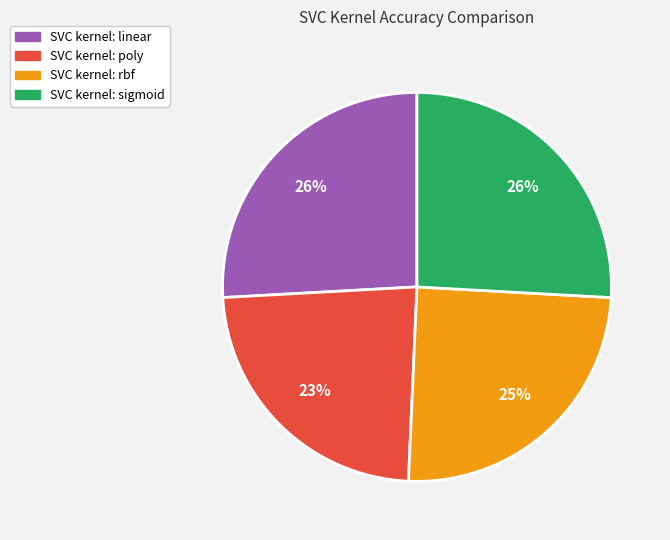

Is there a majority slice in this chart?

No